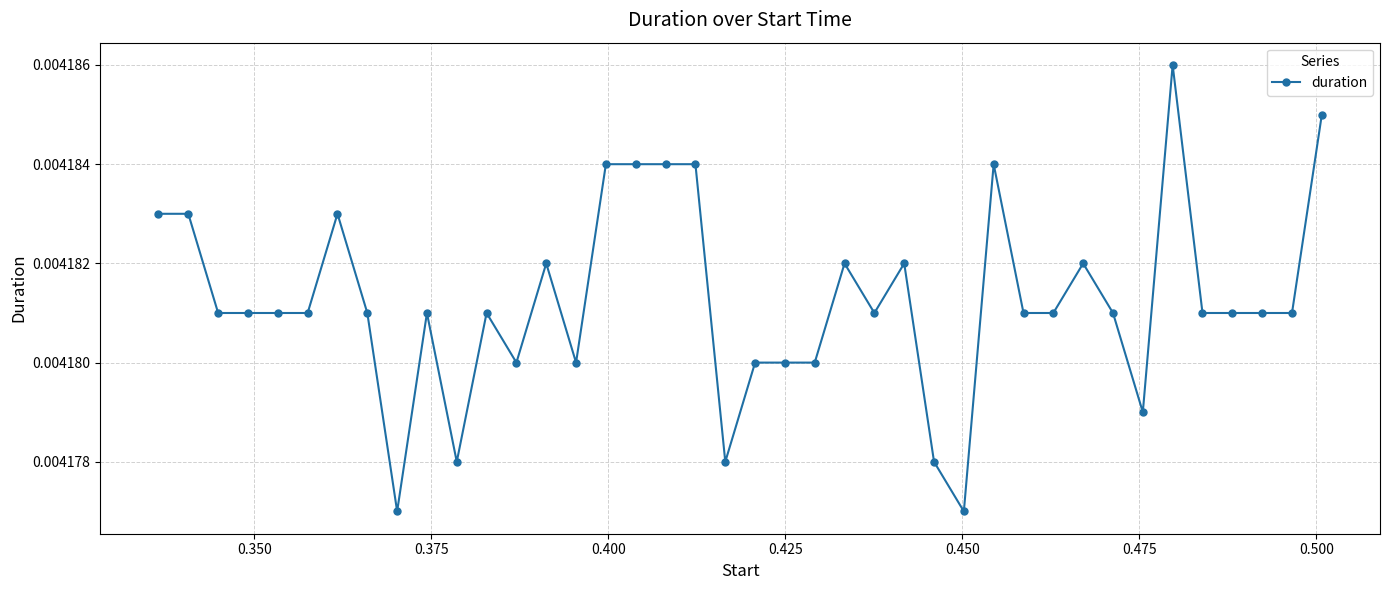

Count the values in the range 0 to 1.

40